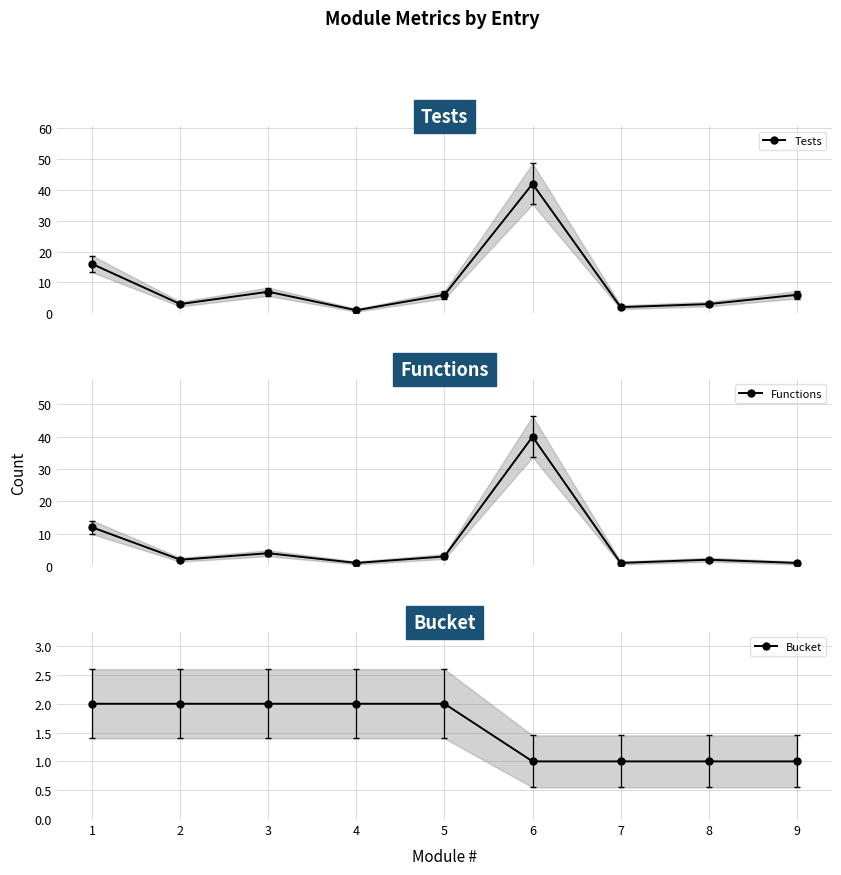

How many interior local peaks does the Functions series have?

3